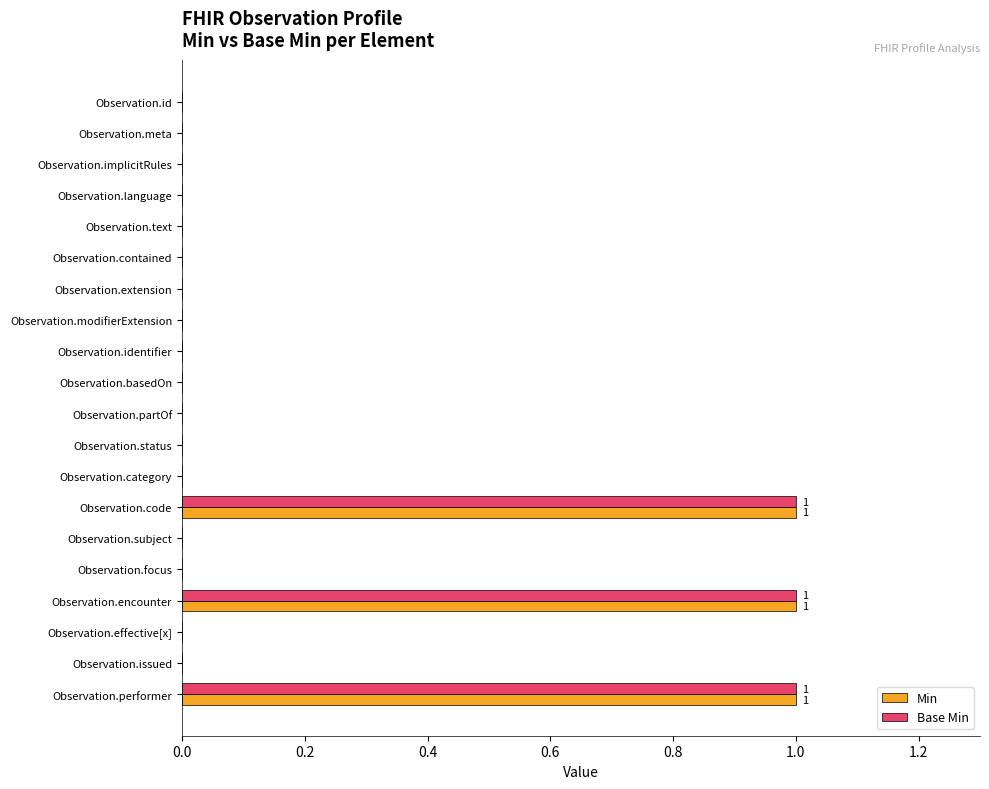

What is the greatest value displayed?

1